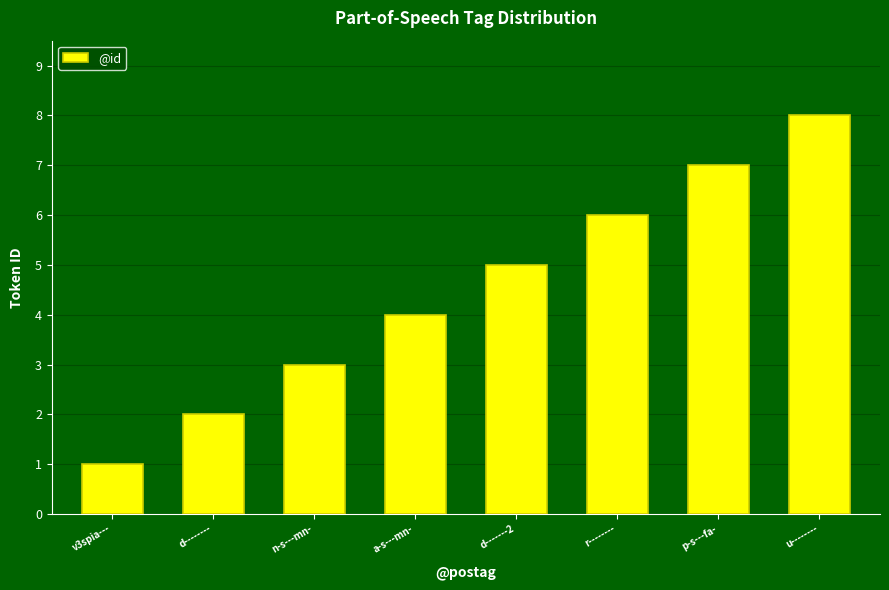

The chart shows a value of 9 at r--------. True or false?

False